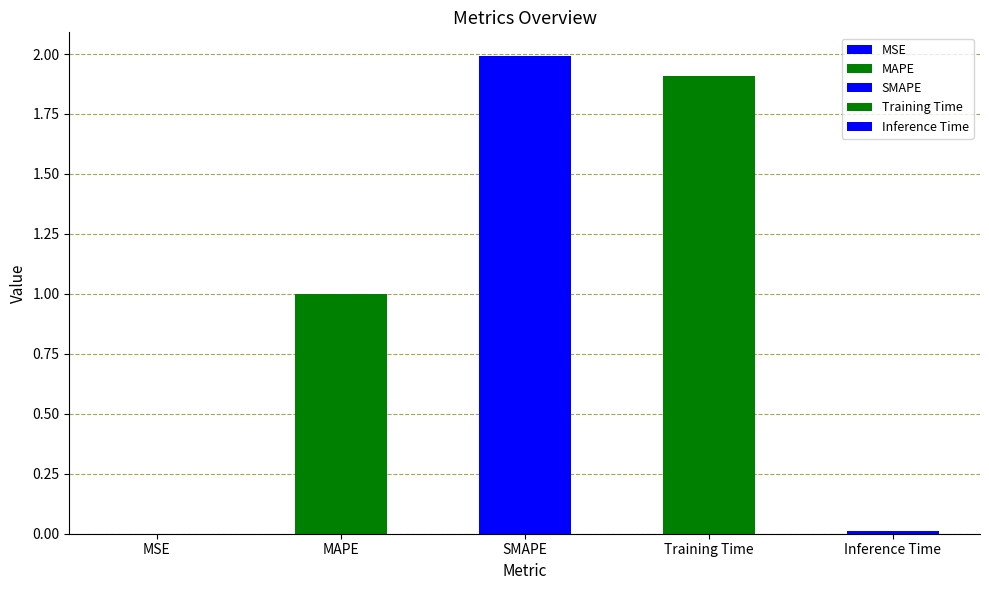

What is the difference between the maximum and minimum values?

2.0